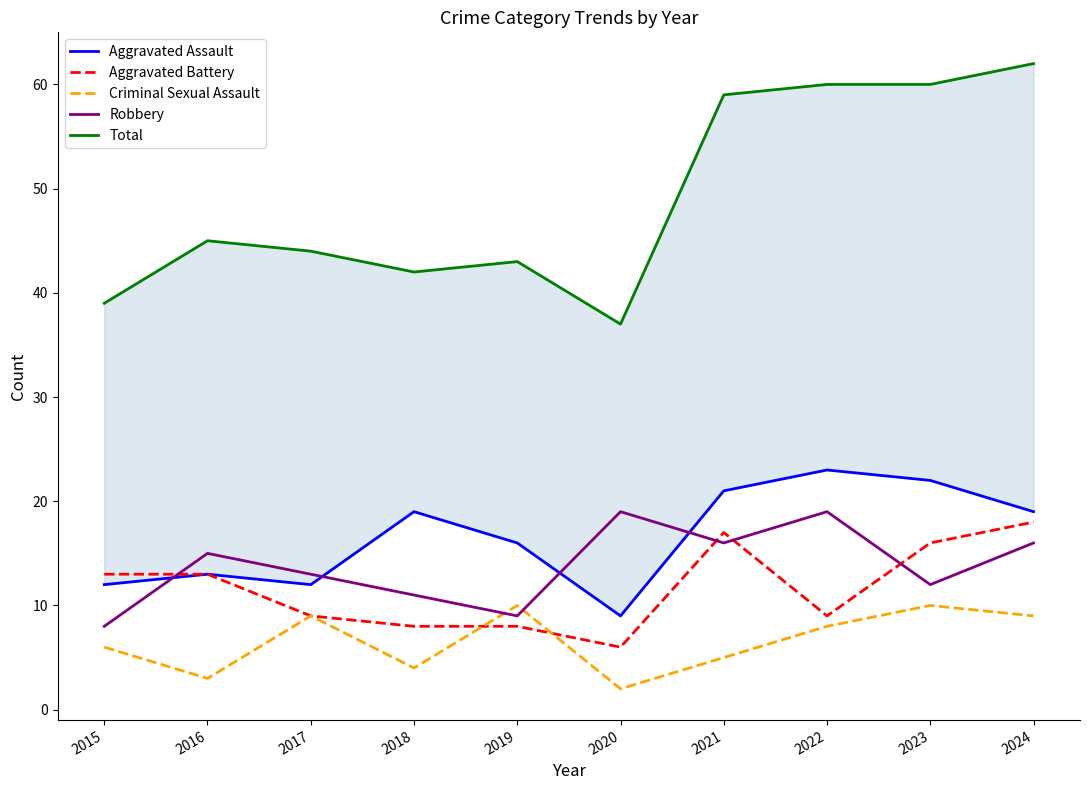

Which series has the largest range (max minus min)?

Total